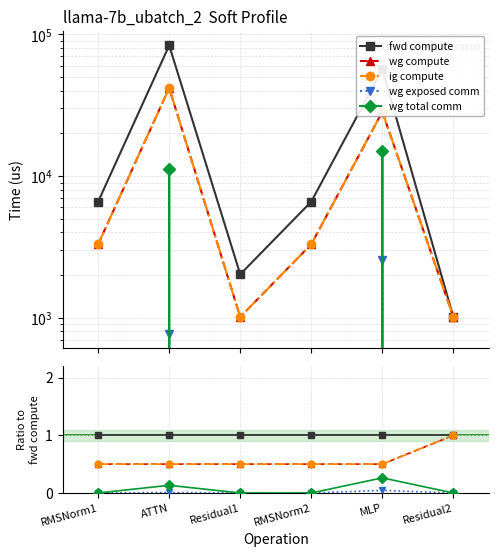

True or false: ig compute and fwd compute cross at least once.

False